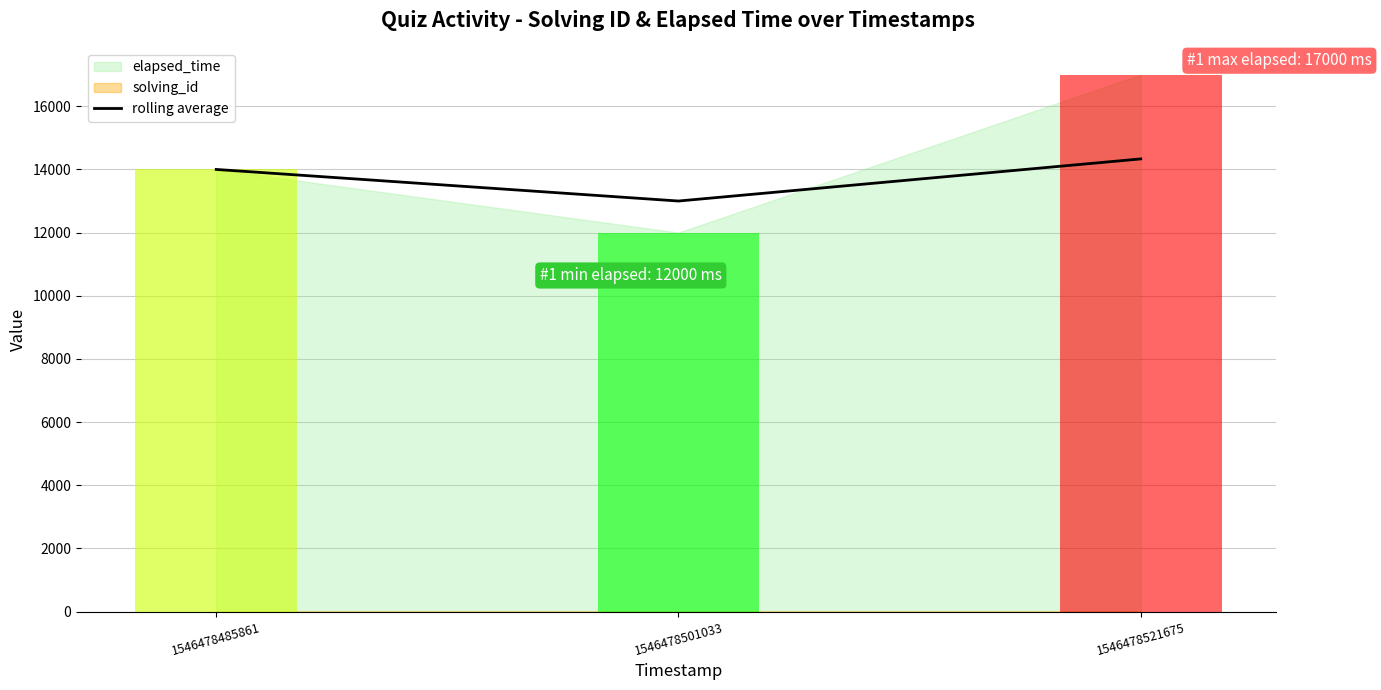

How many data points are less than 14000?

1